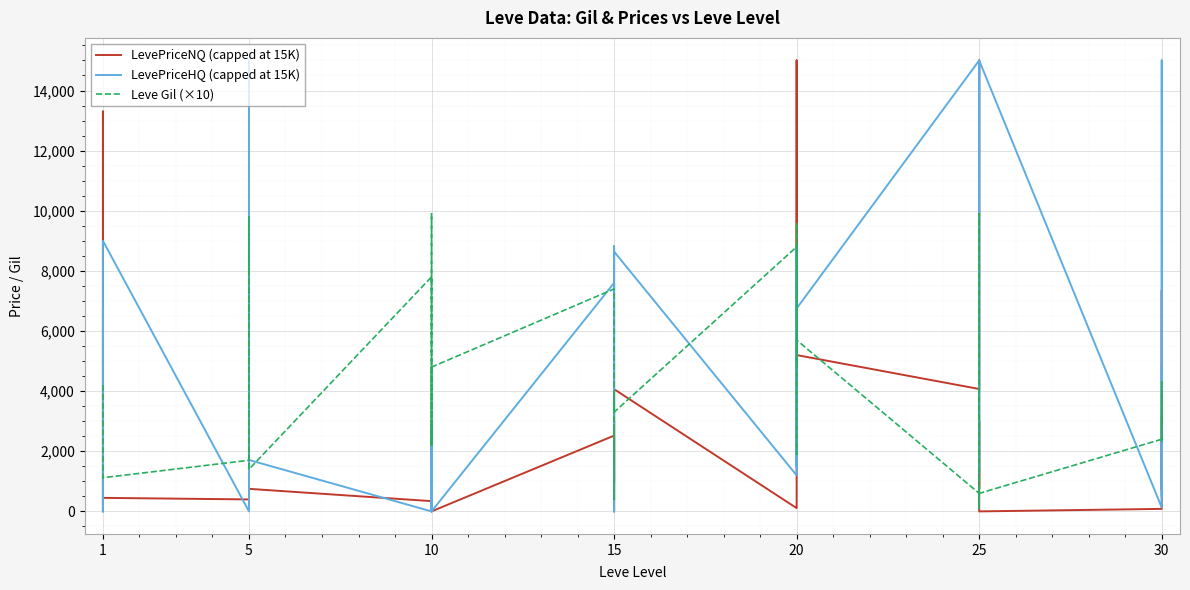

How many values in the LevePriceHQ (capped at 15K) series are below 3400?

20